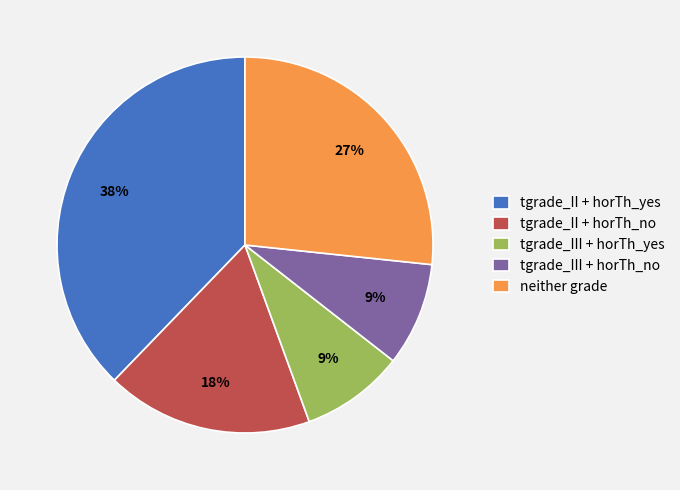

Is there a majority slice in this chart?

No